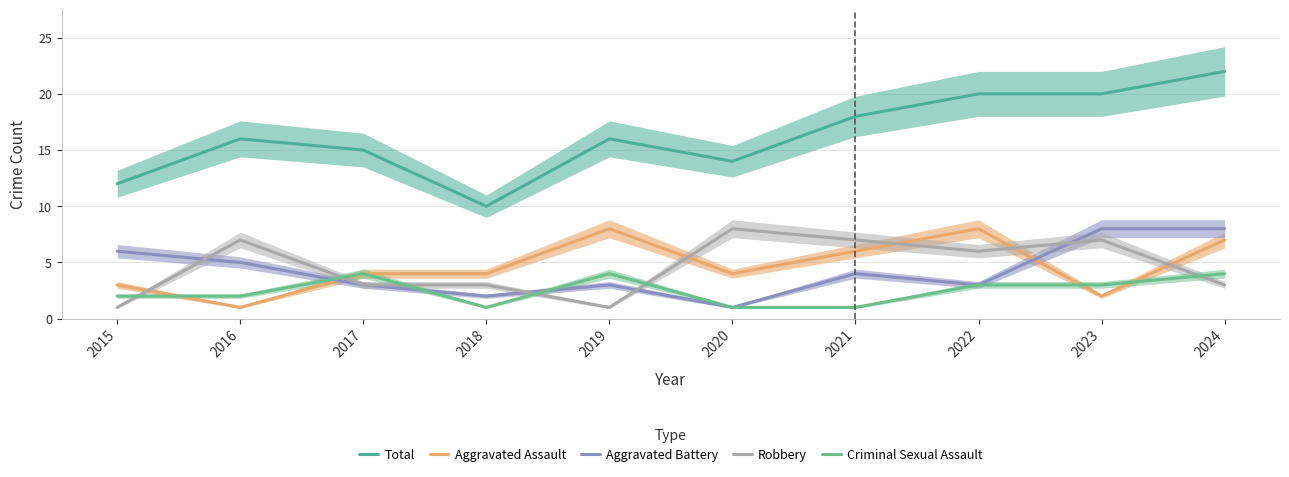

What is the difference between the highest and lowest values at 2020?

13